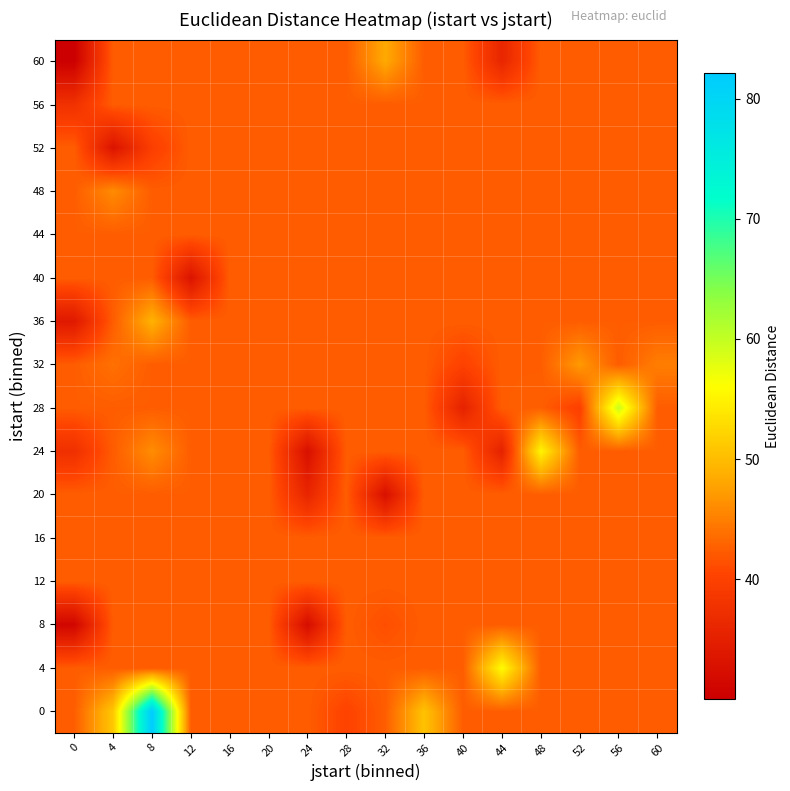

Reading left to right, what are all the values shown in this chart?

0: 0=42.4	4=51.0	8=82.1	12=42.4	16=42.4	20=42.4	24=42.4	28=40.2	32=42.4	36=50.5	40=42.4	44=42.4	48=42.4	52=42.4	56=42.4	60=42.4
4: 0=42.4	4=42.4	8=42.4	12=42.4	16=42.4	20=42.4	24=42.4	28=42.4	32=42.4	36=42.4	40=42.4	44=55.9	48=42.4	52=42.4	56=42.4	60=42.4
8: 0=31.0	4=42.4	8=42.4	12=42.4	16=42.4	20=42.4	24=32.1	28=42.4	32=41.3	36=42.4	40=42.4	44=42.4	48=42.4	52=42.4	56=42.4	60=42.4
12: 0=42.4	4=42.4	8=42.4	12=42.4	16=42.4	20=42.4	24=42.4	28=42.4	32=42.4	36=42.4	40=42.4	44=42.4	48=42.4	52=42.4	56=42.4	60=42.4
16: 0=42.4	4=42.4	8=42.4	12=42.4	16=42.4	20=42.4	24=42.4	28=42.4	32=42.4	36=42.4	40=42.4	44=42.4	48=42.4	52=42.4	56=42.4	60=42.4
20: 0=42.4	4=42.4	8=42.4	12=42.4	16=42.4	20=42.4	24=35.9	28=42.4	32=32.6	36=42.4	40=42.4	44=42.4	48=42.4	52=42.4	56=42.4	60=42.4
24: 0=37.4	4=42.4	8=46.1	12=42.4	16=42.4	20=42.4	24=32.6	28=42.4	32=42.4	36=42.4	40=42.4	44=35.4	48=55.2	52=42.4	56=42.4	60=42.4
28: 0=42.4	4=42.4	8=42.4	12=42.4	16=42.4	20=42.4	24=42.4	28=42.4	32=42.4	36=42.4	40=35.4	44=42.4	48=42.6	52=39.8	56=59.5	60=42.4
32: 0=42.4	4=43.9	8=42.4	12=42.4	16=42.4	20=42.4	24=42.4	28=42.4	32=42.4	36=42.4	40=40.1	44=42.4	48=42.4	52=47.1	56=42.4	60=44.9
36: 0=34.0	4=42.4	8=49.0	12=42.4	16=42.4	20=42.4	24=42.4	28=42.4	32=42.4	36=42.4	40=42.4	44=42.4	48=42.4	52=42.4	56=42.4	60=42.4
40: 0=42.4	4=42.4	8=42.4	12=33.1	16=42.4	20=42.4	24=42.4	28=42.4	32=42.4	36=42.4	40=42.4	44=42.4	48=42.4	52=42.4	56=42.4	60=42.4
44: 0=42.4	4=42.4	8=42.4	12=42.4	16=42.4	20=42.4	24=42.4	28=42.4	32=42.4	36=42.4	40=42.4	44=42.4	48=42.4	52=42.4	56=42.4	60=42.4
48: 0=42.4	4=46.0	8=42.4	12=42.4	16=42.4	20=42.4	24=42.4	28=42.4	32=42.4	36=42.4	40=42.4	44=42.4	48=42.4	52=42.4	56=42.4	60=42.4
52: 0=42.4	4=33.1	8=39.7	12=42.4	16=42.4	20=42.4	24=42.4	28=42.4	32=42.4	36=42.4	40=42.4	44=42.4	48=42.4	52=42.4	56=42.4	60=42.4
56: 0=37.6	4=42.4	8=42.4	12=42.4	16=42.4	20=42.4	24=42.4	28=42.4	32=42.4	36=42.4	40=42.4	44=42.4	48=42.4	52=42.4	56=42.4	60=42.4
60: 0=30.0	4=42.4	8=42.4	12=42.4	16=42.4	20=42.4	24=42.4	28=42.4	32=48.3	36=42.4	40=42.4	44=35.9	48=42.4	52=42.4	56=42.4	60=42.4